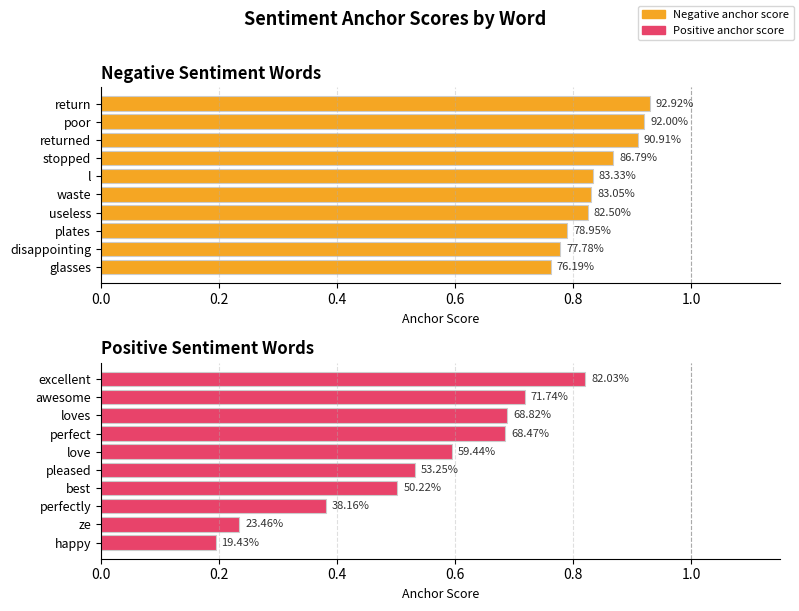

Count the number of data series in this chart.

2